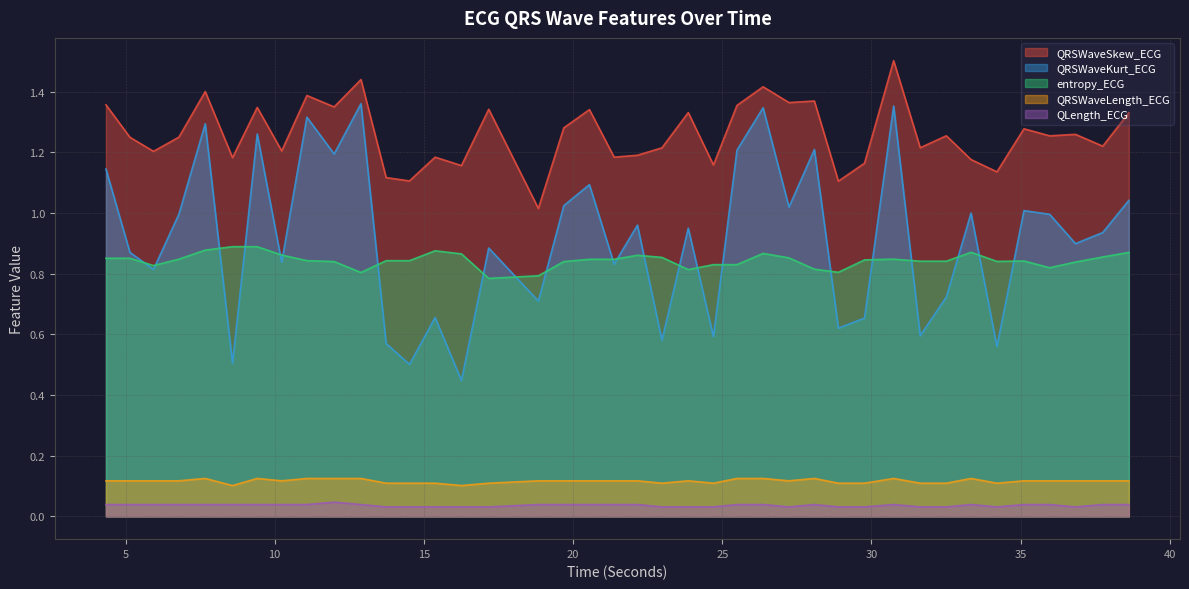

What is the label of the 2nd point from the left?

5.1484375